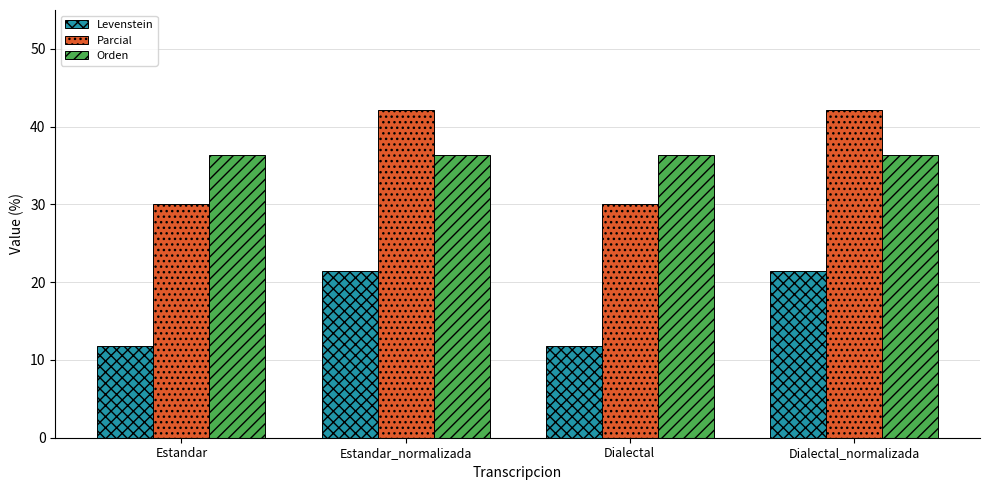

At how many categories does at least one series exceed 32?

4